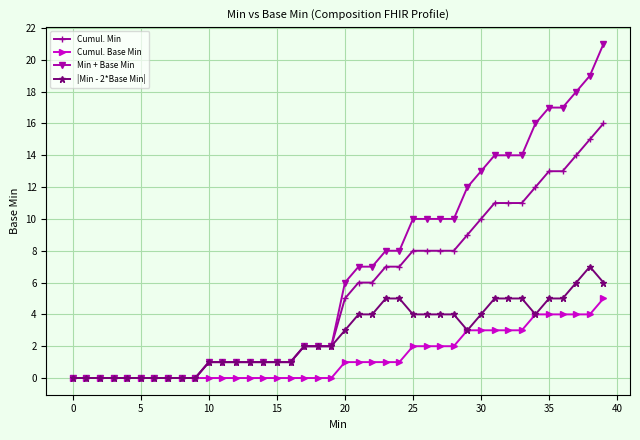

What is the value of the Min + Base Min point at the 24th from the left?

8